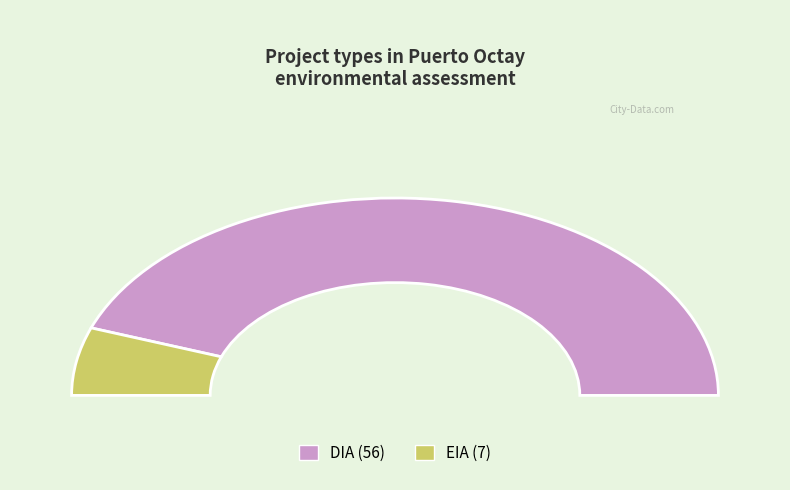

Rank the categories by value from lowest to highest.

EIA, DIA